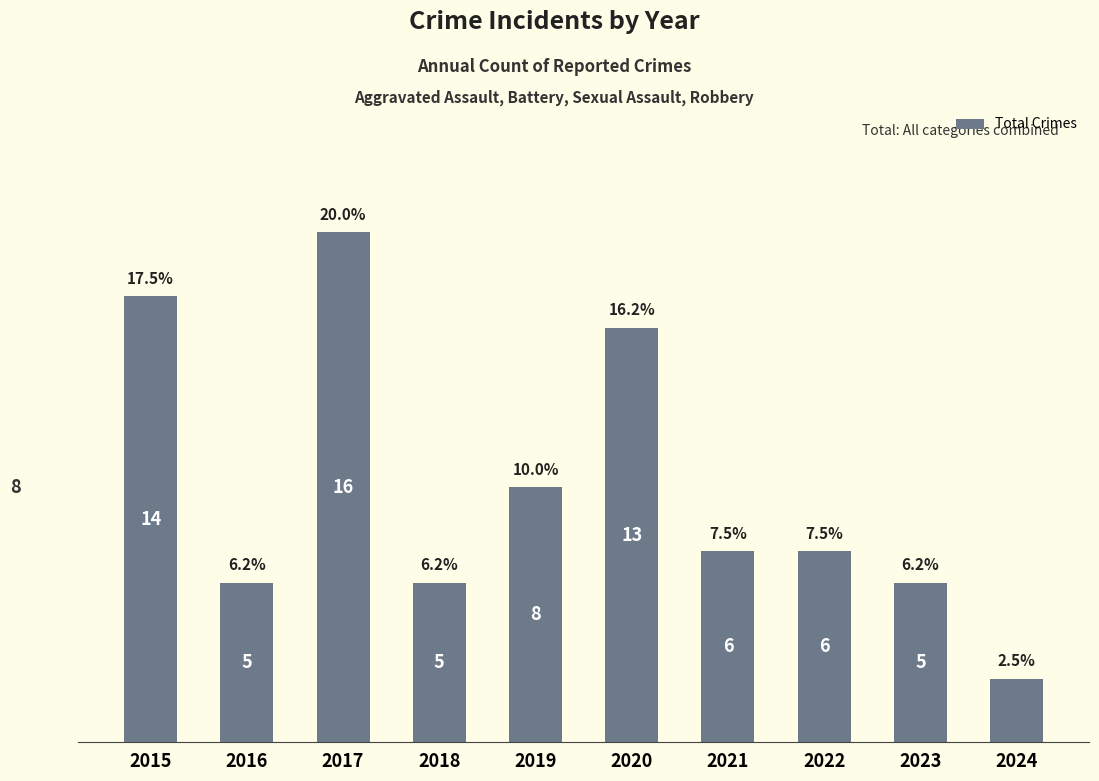

At which label does the data first exceed 6?

2015